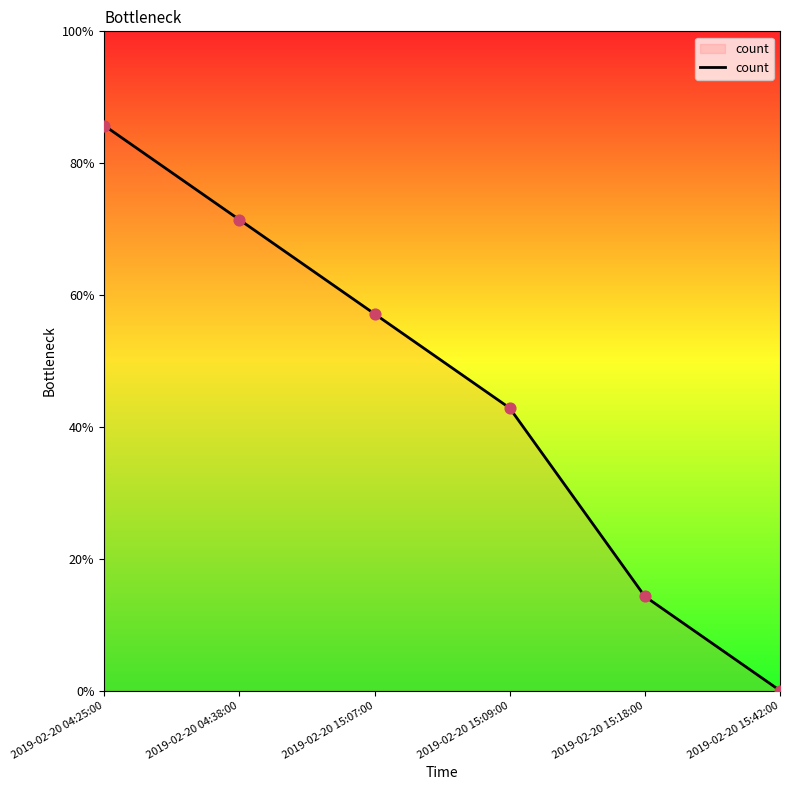

Which has a higher value, 2019-02-20 15:18:00 or 2019-02-20 15:09:00?

2019-02-20 15:09:00